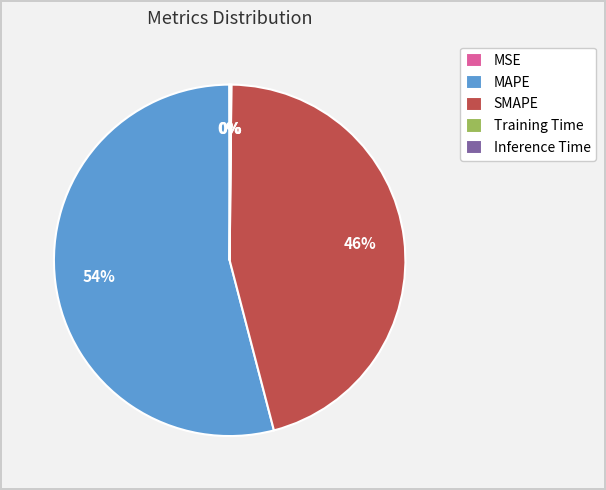

To the nearest percent, what percentage of the pie is SMAPE?

46%